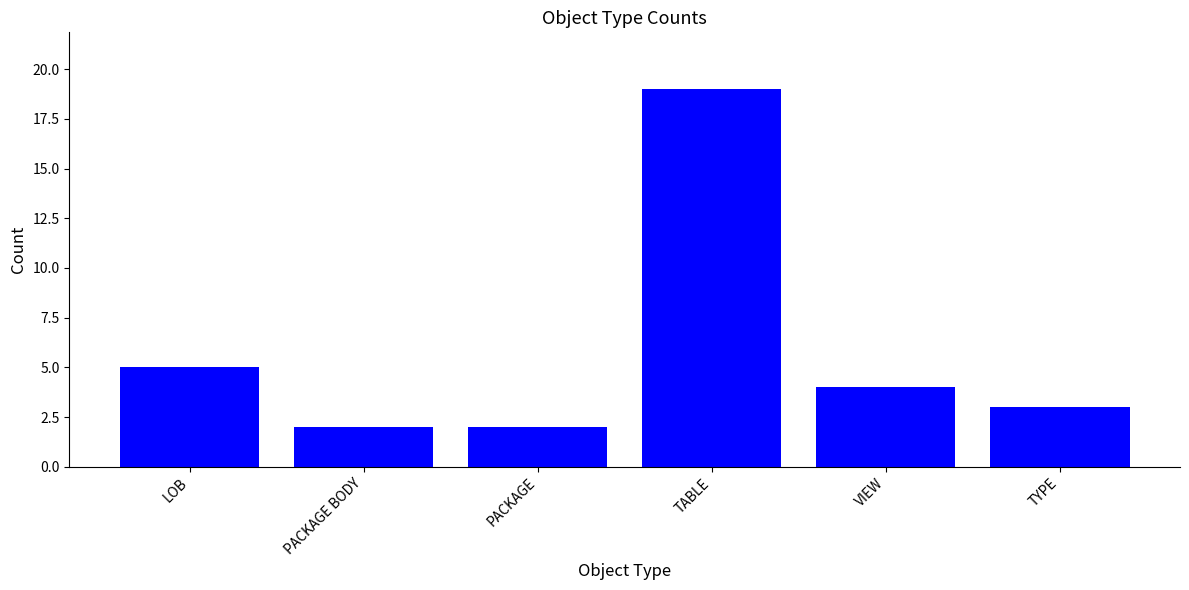

What is the maximum value shown in the chart?

19